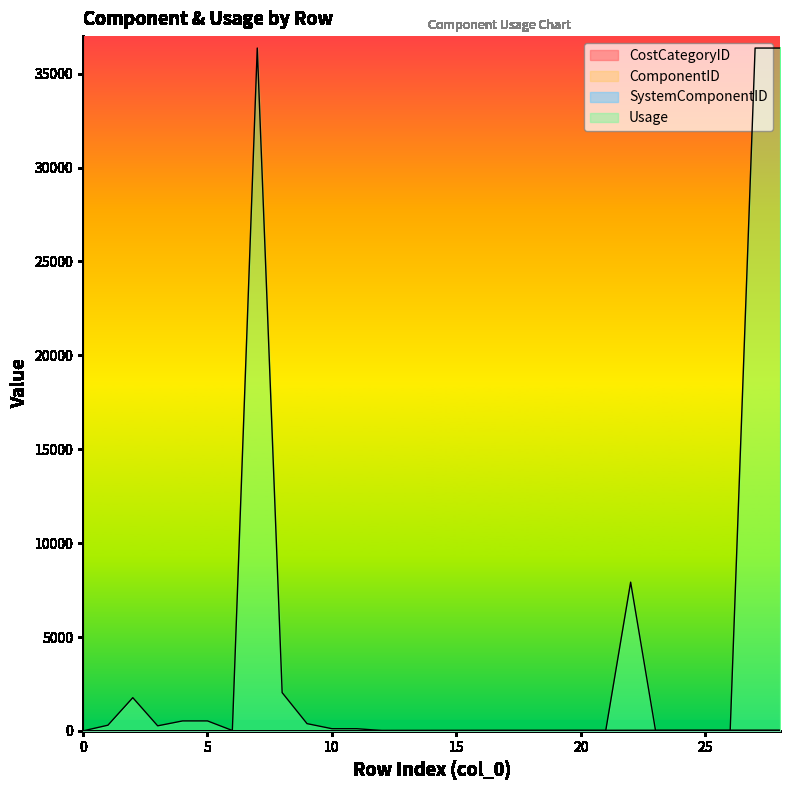

Reading left to right, extract all data points from this chart.

SystemComponentID: 0=1	1=2	2=3	3=4	4=5	5=6	6=7	7=8	8=9	9=10	10=11	11=12	12=13	13=14	14=15	15=16	16=17	17=18	18=19	19=20	20=21	21=22	22=23	23=24	24=25	25=26	26=27	27=28	28=29
ComponentID: 0=1	1=2	2=3	3=4	4=5	5=6	6=7	7=7	8=3	9=4	10=5	11=6	12=16	13=17	14=18	15=19	16=20	17=21	18=20	19=21	20=23	21=22	22=24	23=25	24=26	25=27	26=28	27=29	28=29
Usage: 0=0	1=303	2=1769	3=269	4=531	5=531	6=20	7=36364	8=2037	9=386	10=116	11=116	12=20	13=20	14=20	15=20	16=20	17=20	18=20	19=20	20=20	21=20	22=7919	23=20	24=20	25=20	26=20	27=36364	28=36364
CostCategoryID: 0=1	1=2	2=5	3=5	4=5	5=5	6=7	7=1	8=5	9=5	10=5	11=5	12=7	13=7	14=4	15=8	16=9	17=10	18=9	19=10	20=8	21=2	22=5	23=5	24=7	25=7	26=7	27=2	28=1